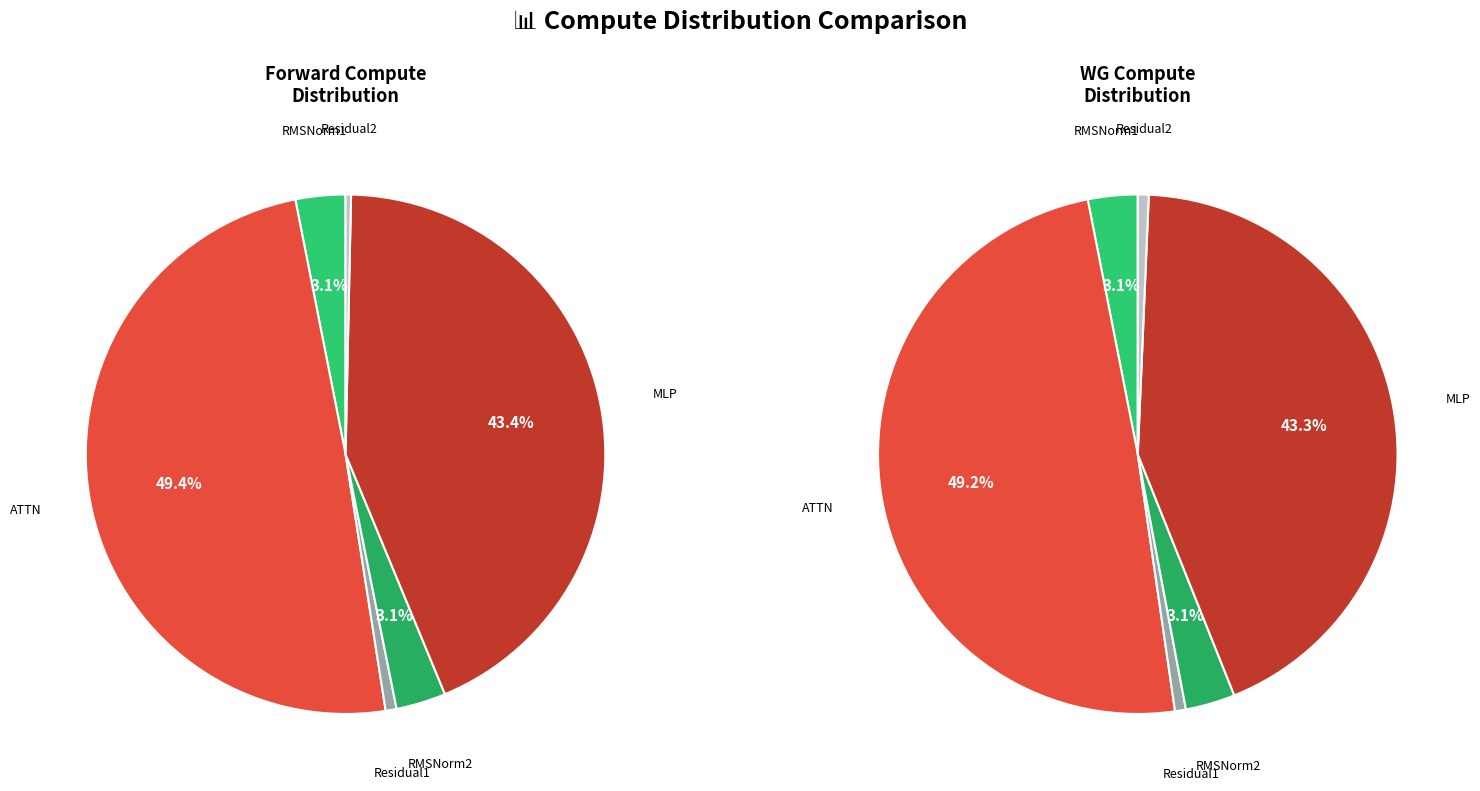

How many segments does this pie chart have?

6